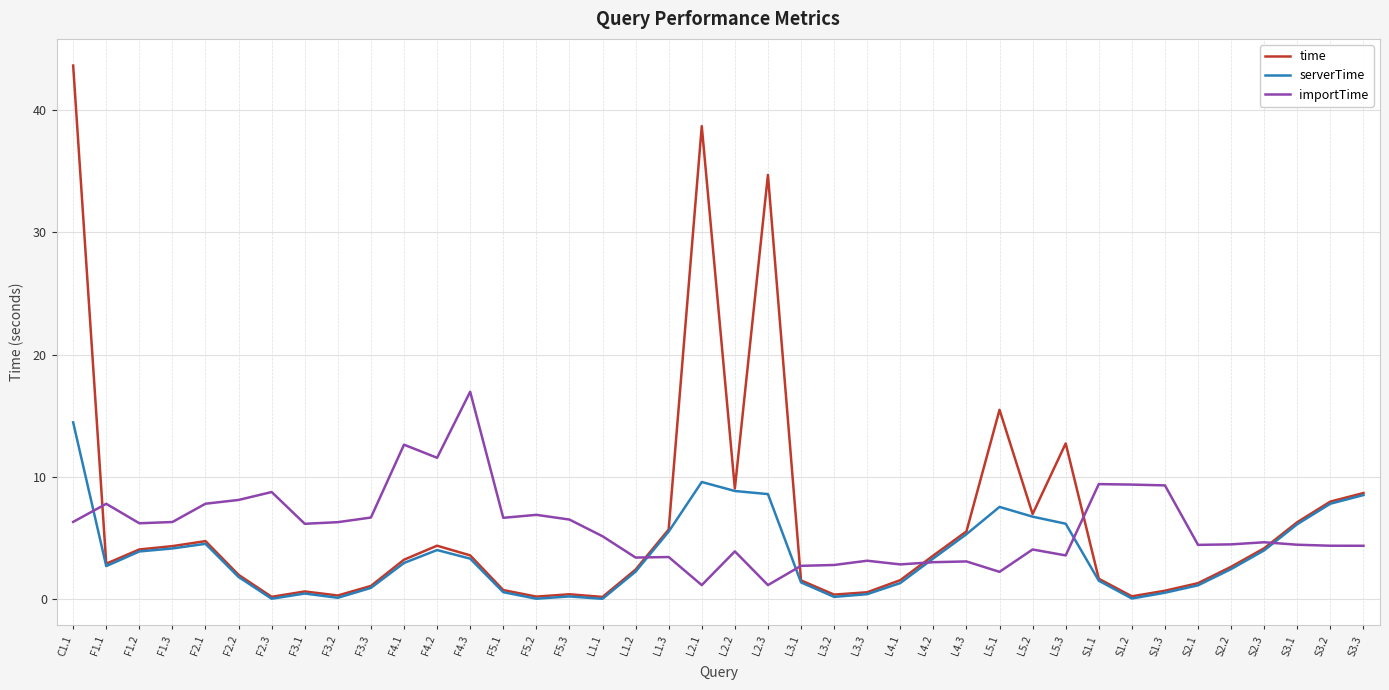

What is the highest value of the importTime series?

17.0